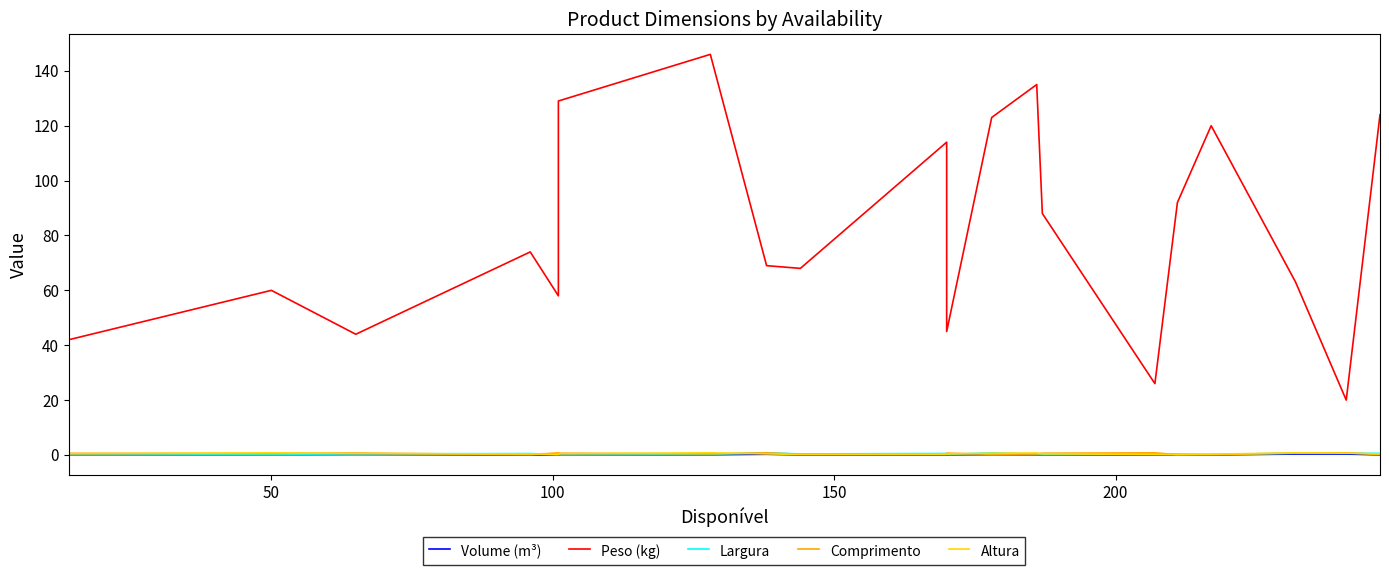

How many interior local peaks does the Volume (m³) series have?

6